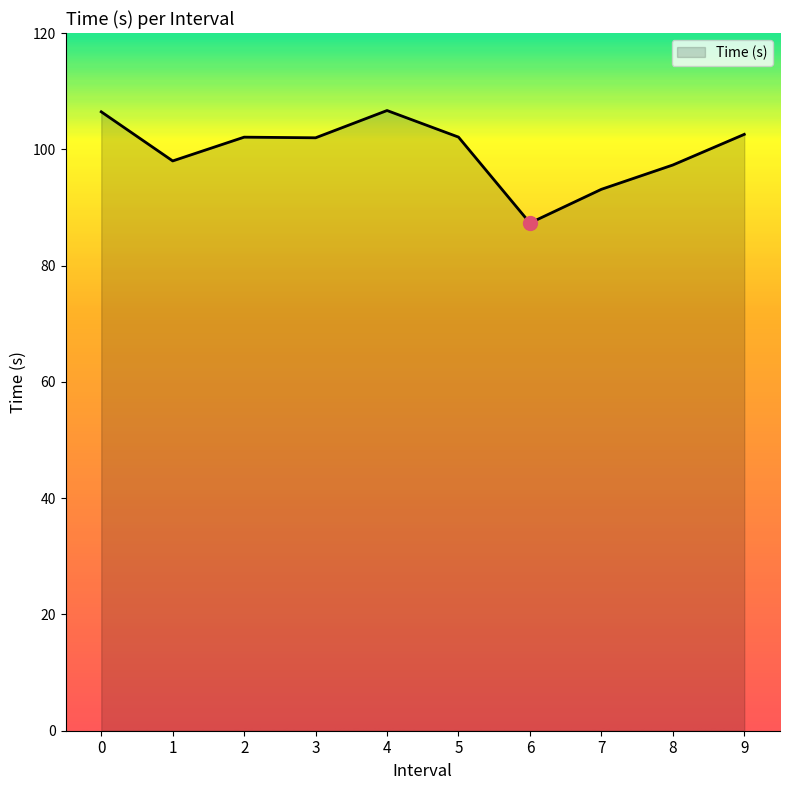

Which has a higher value, 1 or 6?

1